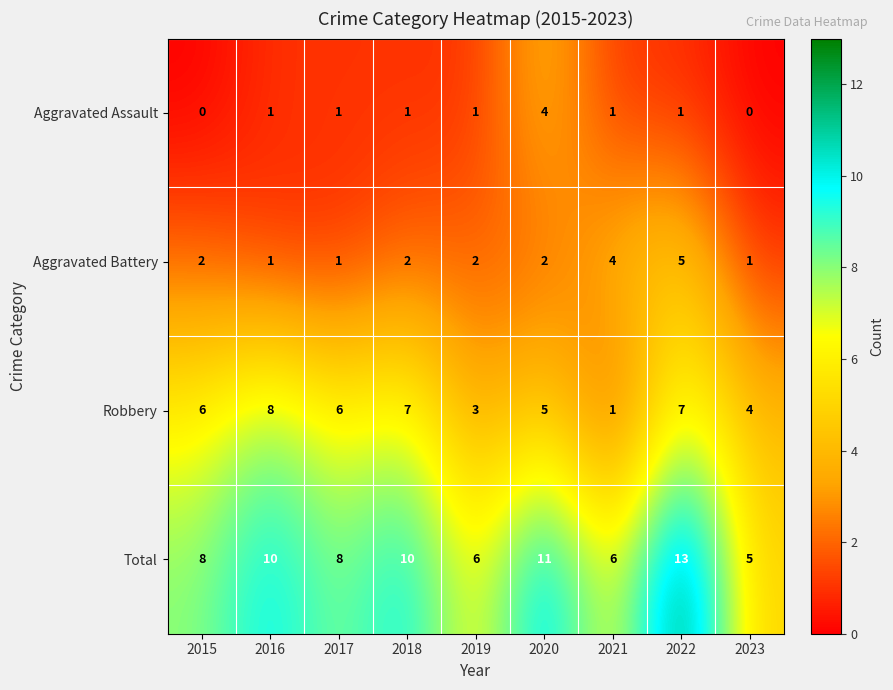

Is it true that Total equals 9 at 2021?

False